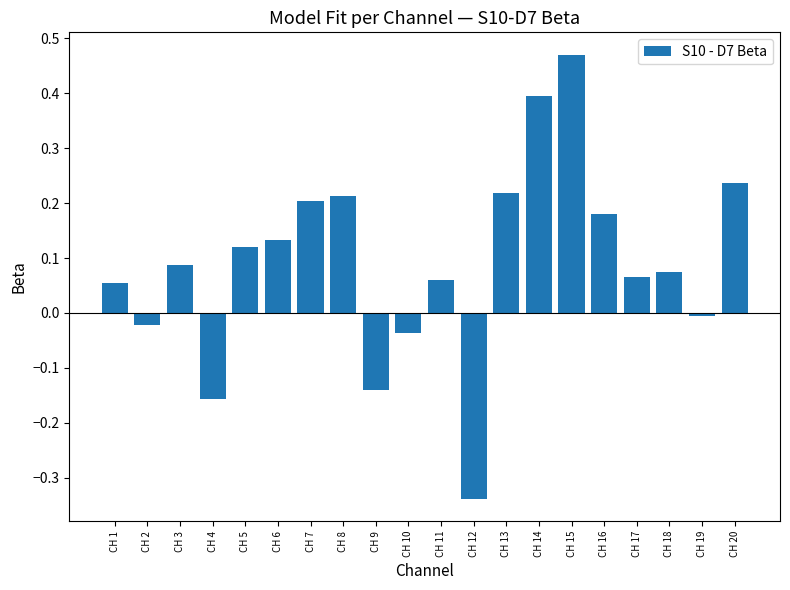

What is the change in value from CH 2 to CH 17?

+0.1